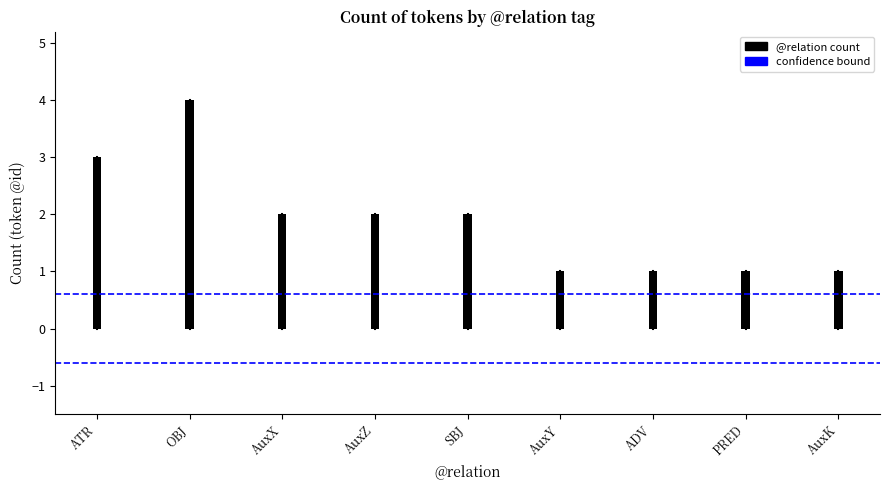

What is the label of the 2nd bar from the left?

OBJ